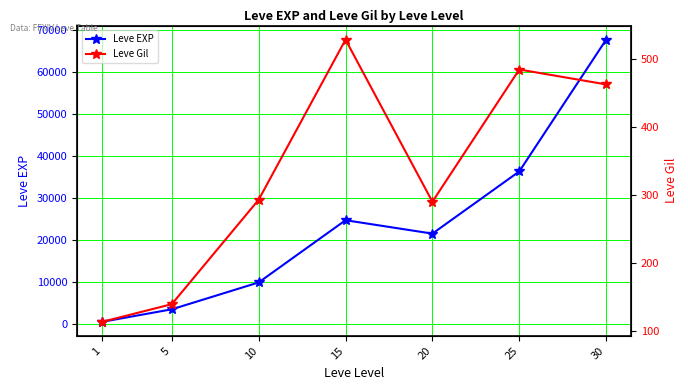

How many data points in Leve Gil are above 293?

3